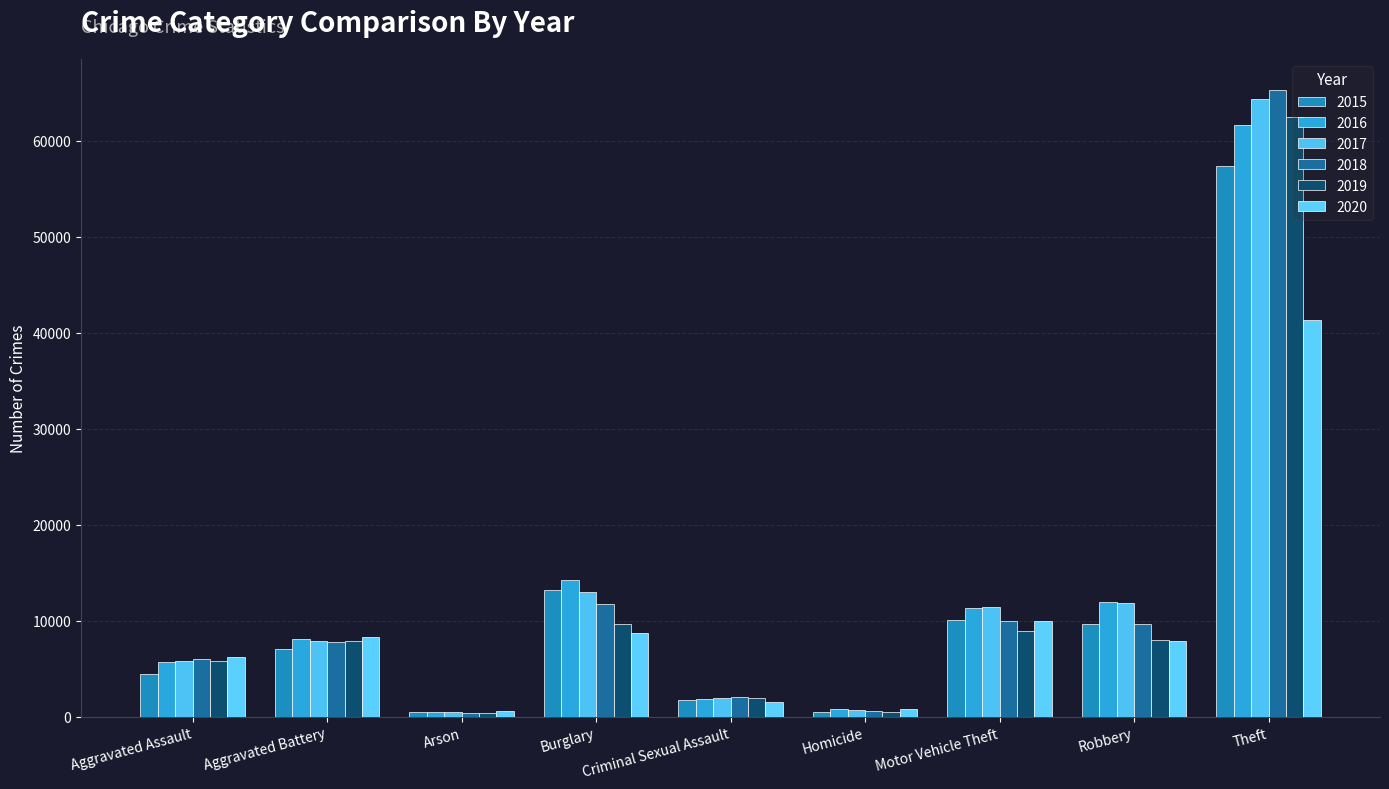

What is the value of the 2018 bar at the 2nd from the left?

7735